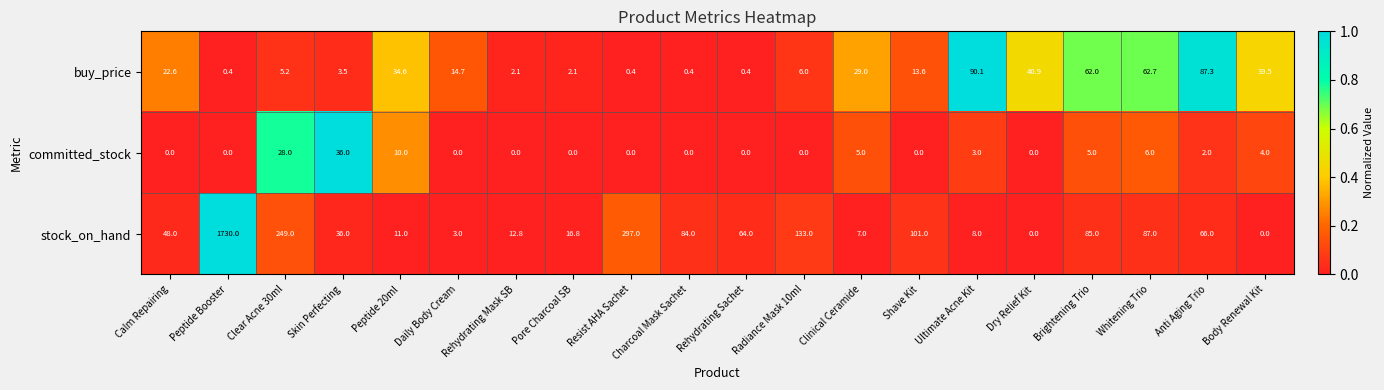

Rank the series at Peptide 20ml from highest to lowest value.

buy_price, stock_on_hand, committed_stock